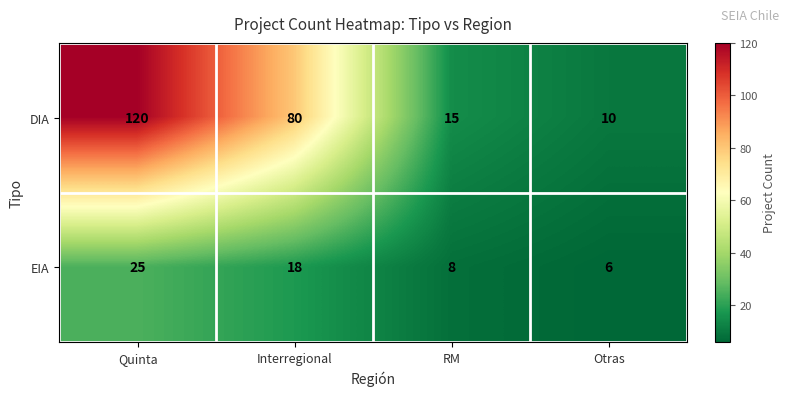

At how many categories does at least one series exceed 57?

2